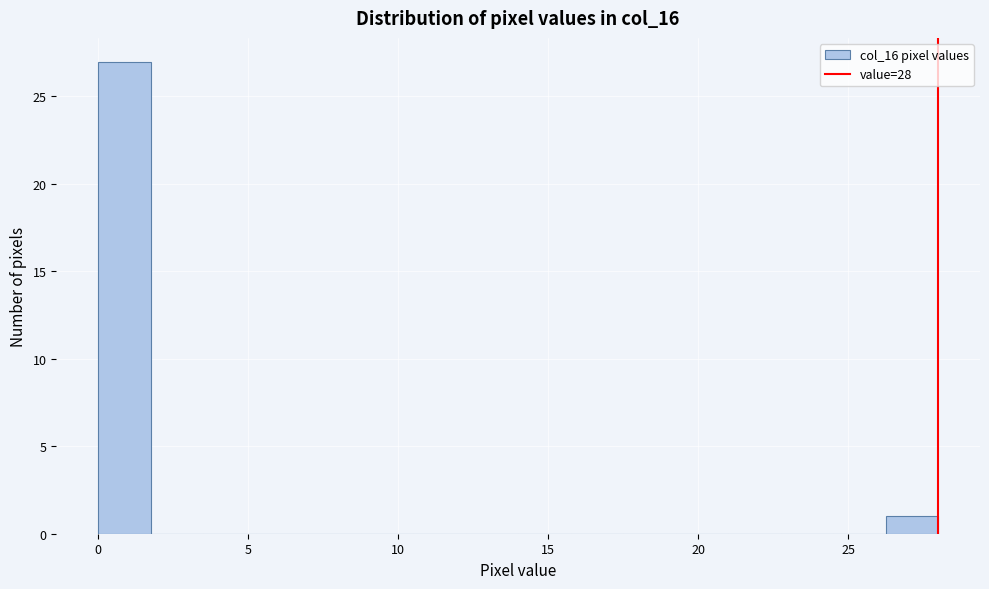

Around what value on the x-axis is the tallest bar? Give the approximate position of its centre, as read against the axis.

1.0